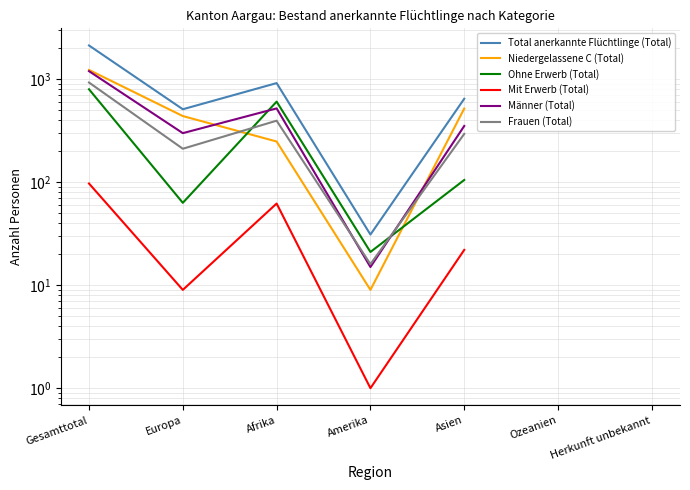

Which category has the highest value in the Ohne Erwerb (Total) series?

Gesamttotal